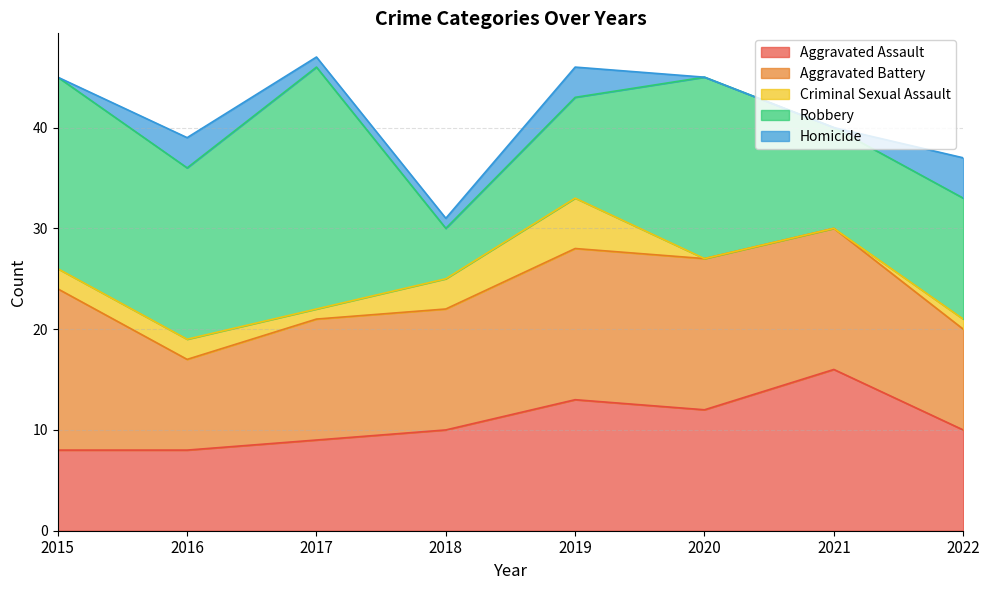

Reading left to right, what are all the values shown in this chart?

Aggravated Assault: 2015=8	2016=8	2017=9	2018=10	2019=13	2020=12	2021=16	2022=10
Aggravated Battery: 2015=16	2016=9	2017=12	2018=12	2019=15	2020=15	2021=14	2022=10
Criminal Sexual Assault: 2015=2	2016=2	2017=1	2018=3	2019=5	2020=0	2021=0	2022=1
Robbery: 2015=19	2016=17	2017=24	2018=5	2019=10	2020=18	2021=10	2022=12
Homicide: 2015=0	2016=3	2017=1	2018=1	2019=3	2020=0	2021=0	2022=4